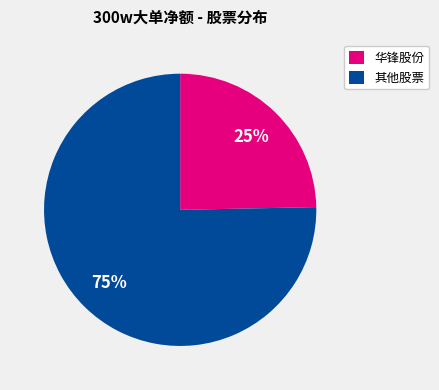

To the nearest percent, what portion does 华锋股份 represent?

25%